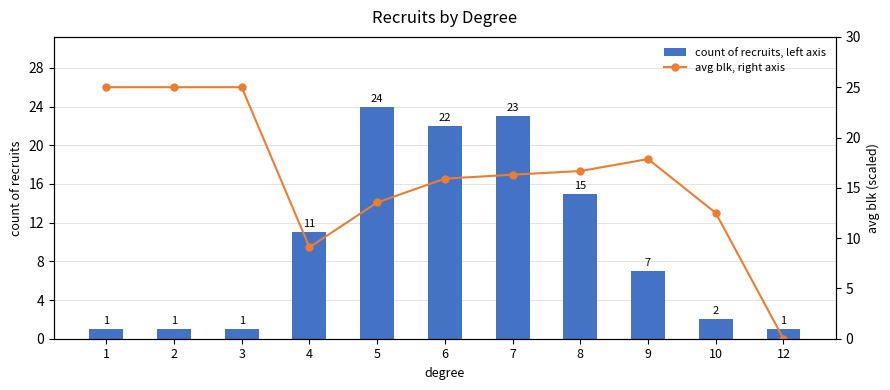

At which category does the chart reach its peak across all series?

1